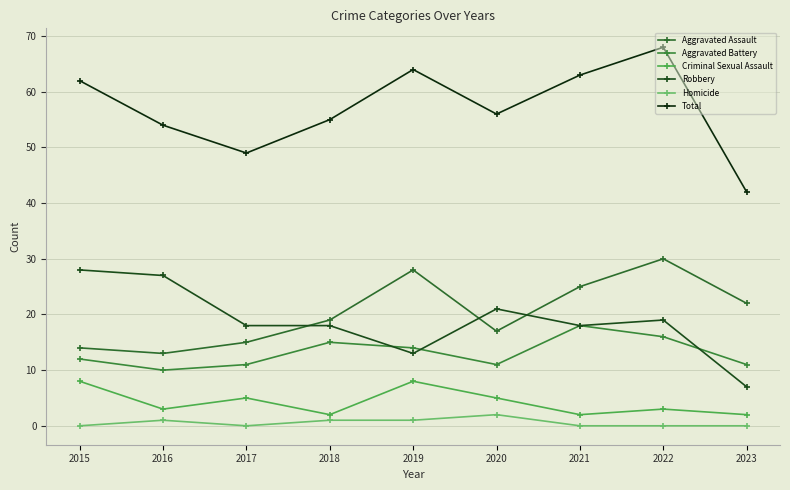

What is the maximum value for Criminal Sexual Assault?

8